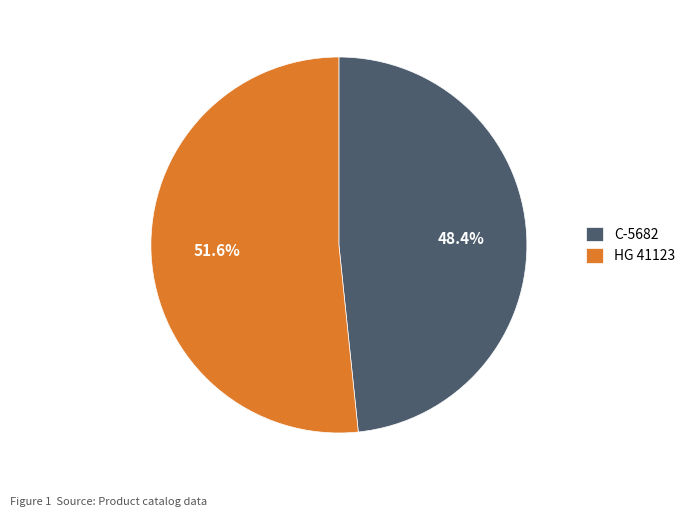

To the nearest percent, what is the difference between the largest and smallest slice percentages?

3%